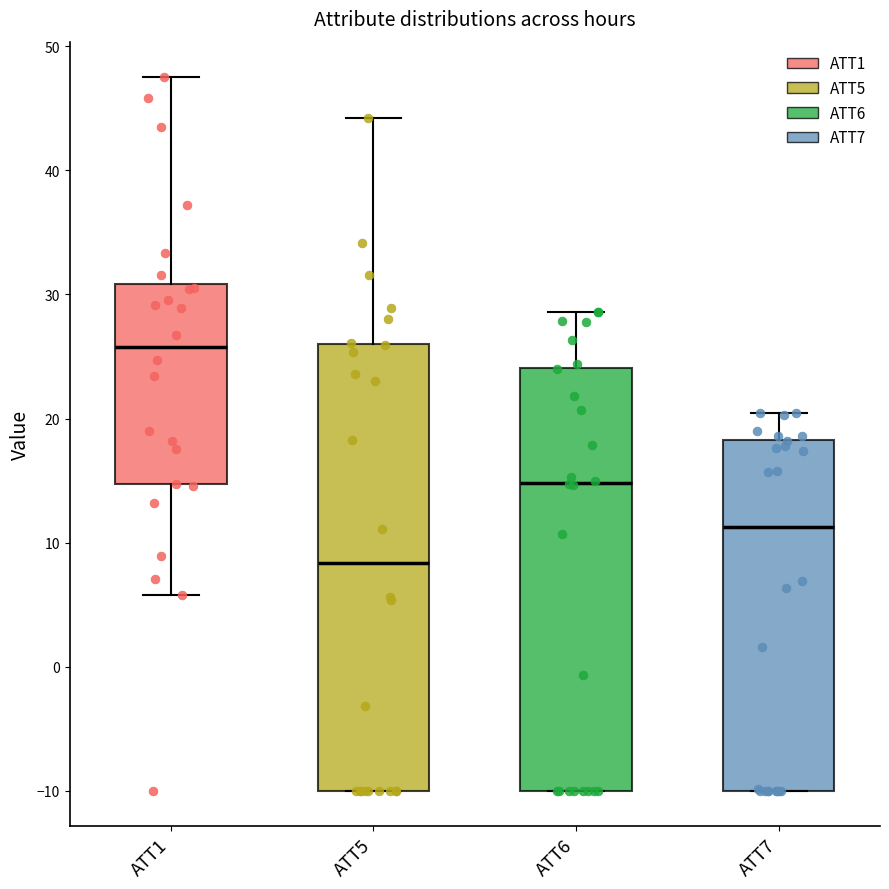

Reading left to right, read every box against the y-axis: the position of its median line, the range the box covers, and the ends of its whiskers. The values are not printed on the chart, so give them approximately, as read against the axis.

ATT1: median 26, box 15 to 31, whiskers 6 to 48
ATT5: median 8, box -10 to 26, whiskers -10 to 44
ATT6: median 15, box -10 to 24, whiskers -10 to 29
ATT7: median 11, box -10 to 18, whiskers -10 to 20